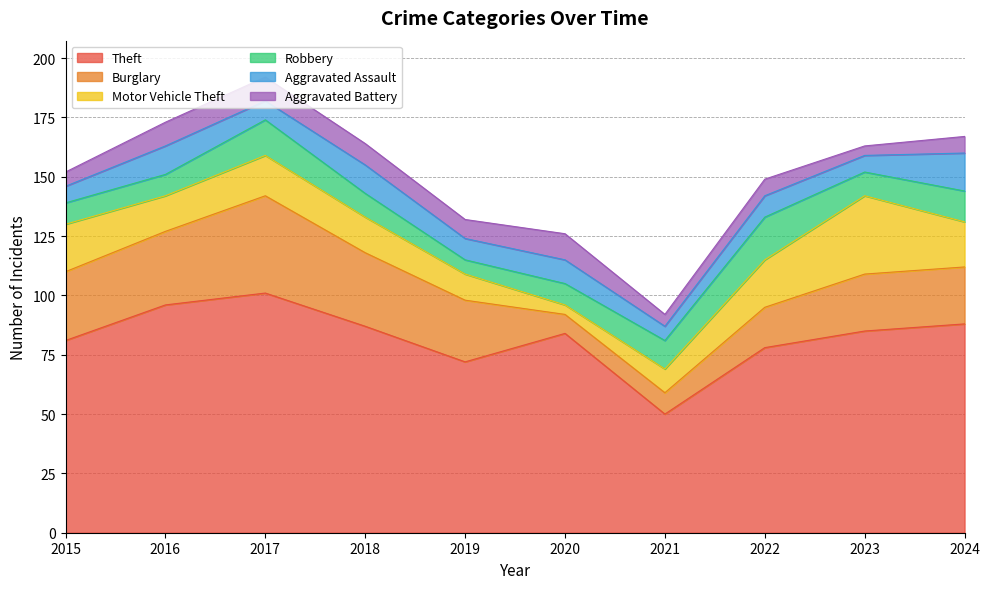

What is the minimum value for Aggravated Battery?

4